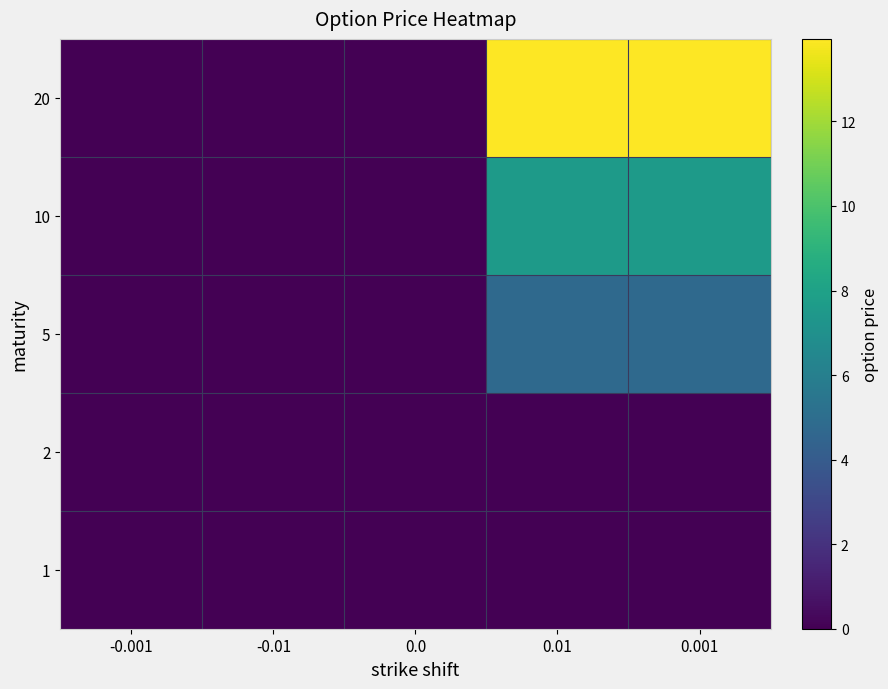

At how many categories does at least one series exceed 5?

2